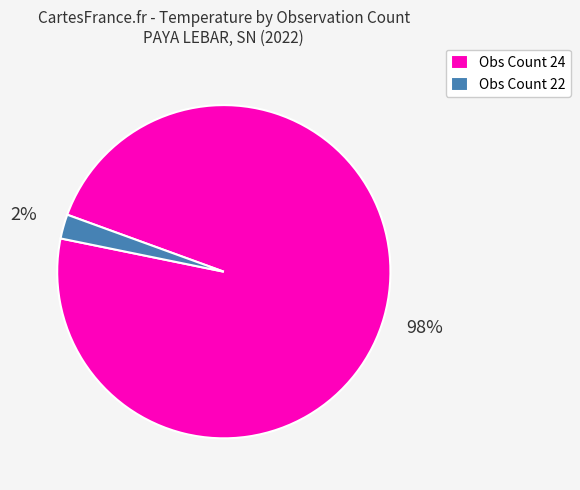

Is there any slice that represents more than half of the pie?

Yes